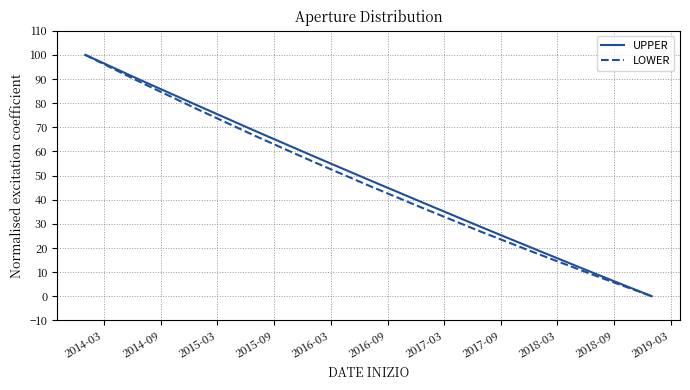

What are all the series names shown in the legend?

UPPER, LOWER